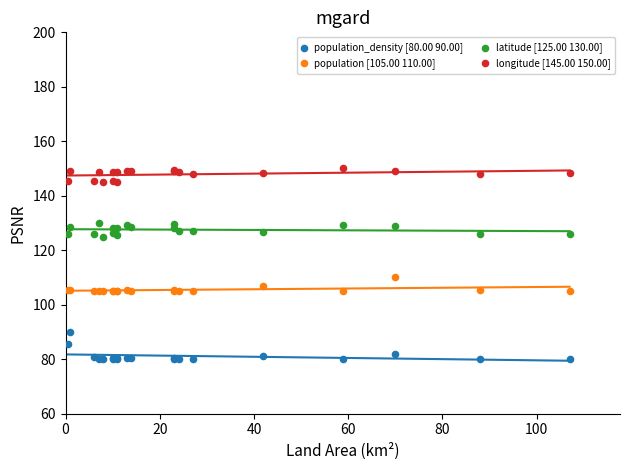

Across all series, what Y value is closest to 115?

110.0